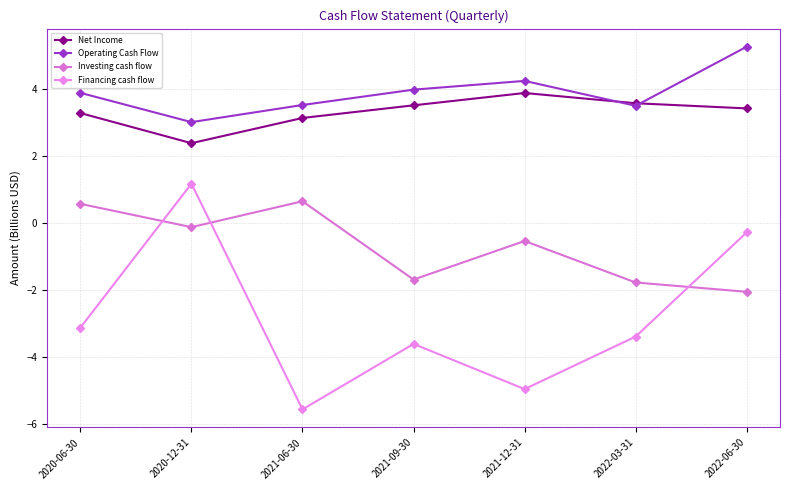

At which category does Operating Cash Flow reach its first local peak?

2021-12-31